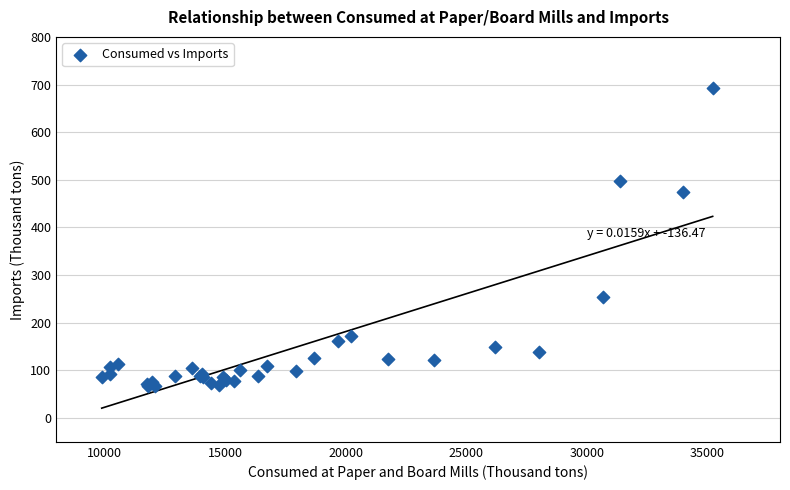

What Y value in the scatter plot is closest to 380?

474